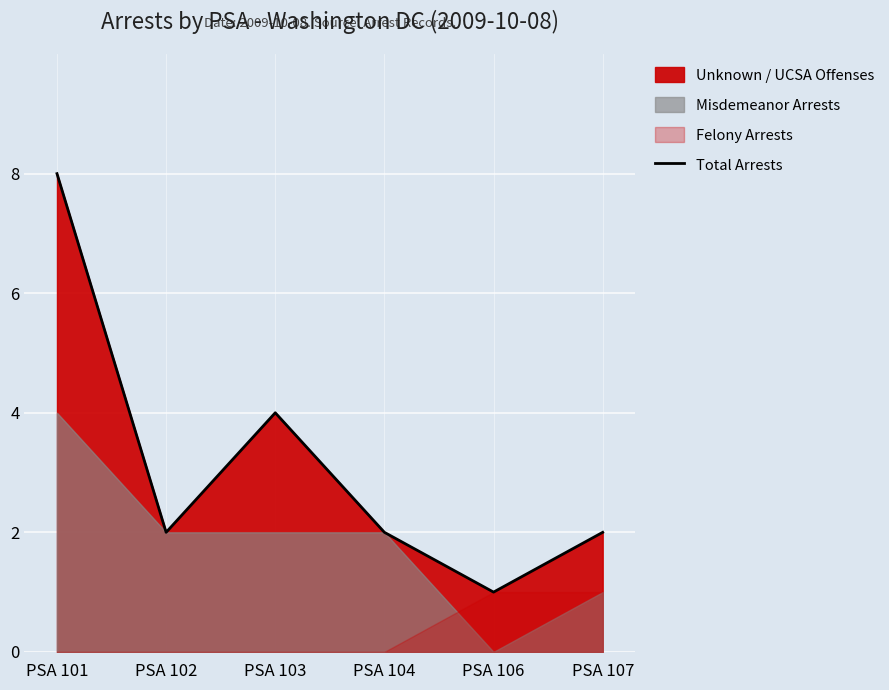

What is the difference between the maximum and minimum values?

7